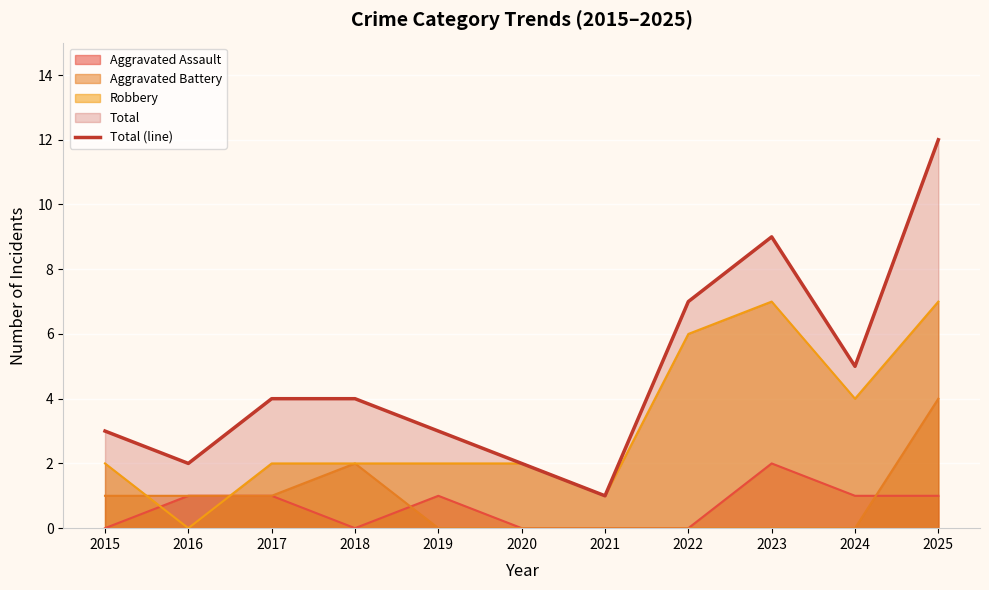

How many interior local peaks (higher than both neighbors) does the data have?

1